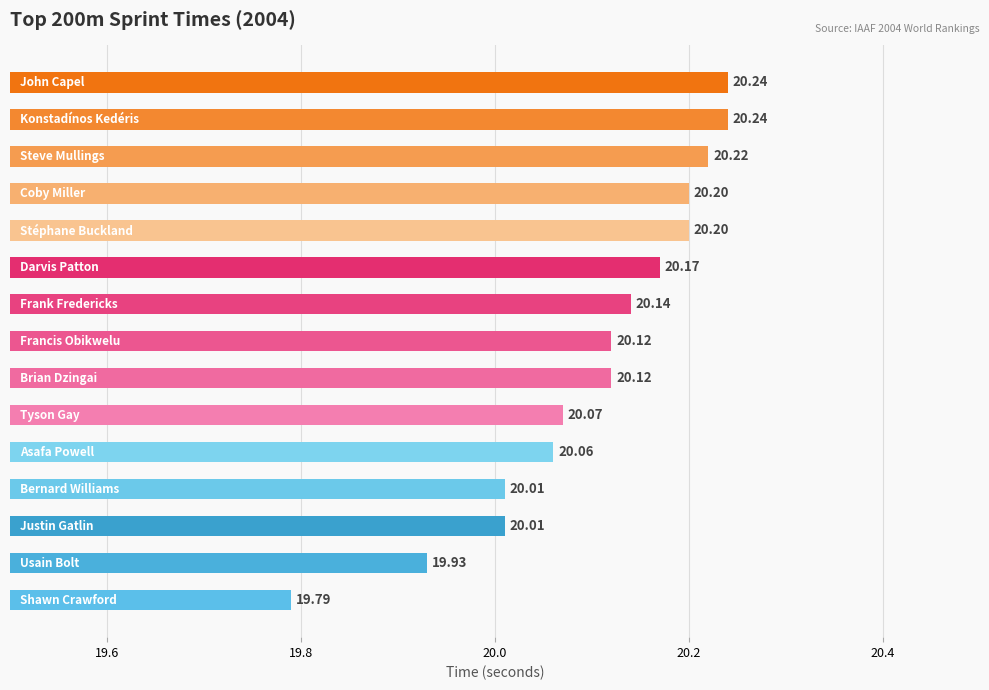

What is the average value?

20.1